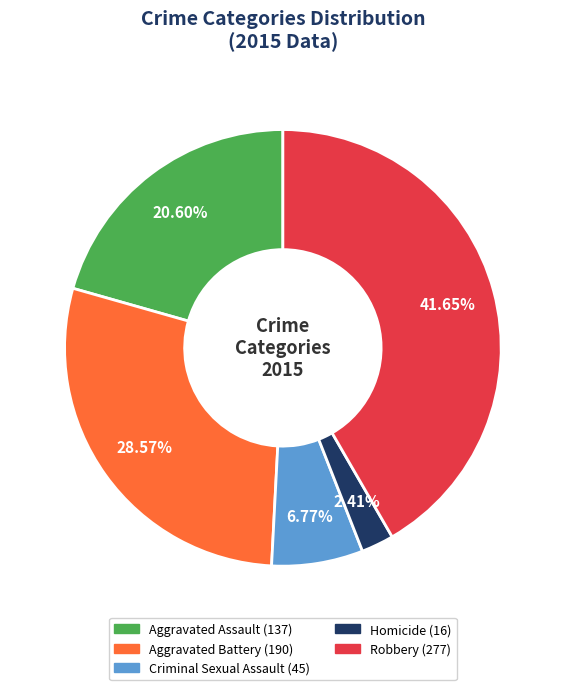

Which category has the biggest portion of the pie?

Robbery